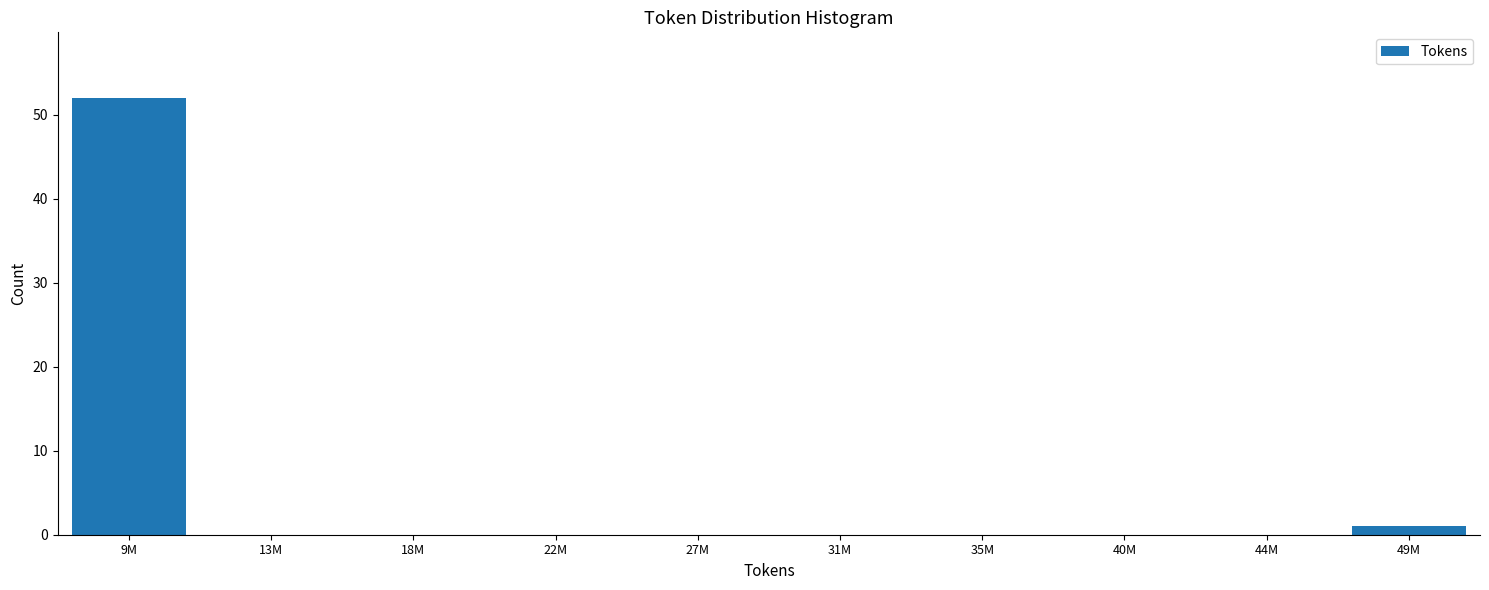

Reading left to right, extract all data points from this chart.

9M=52	13M=0	18M=0	22M=0	27M=0	31M=0	35M=0	40M=0	44M=0	49M=1